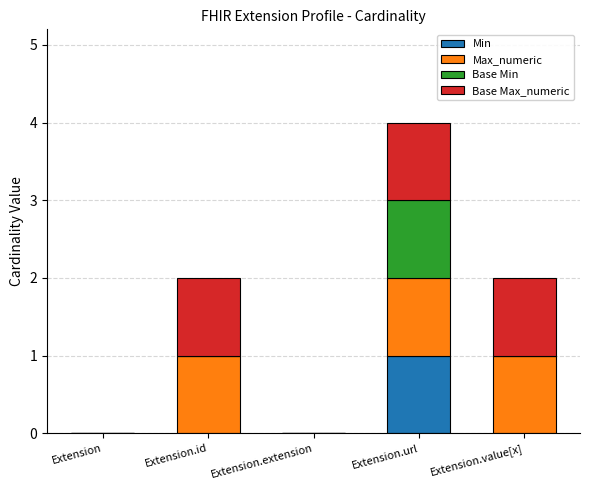

At which category is the sum across all series the highest?

Extension.url